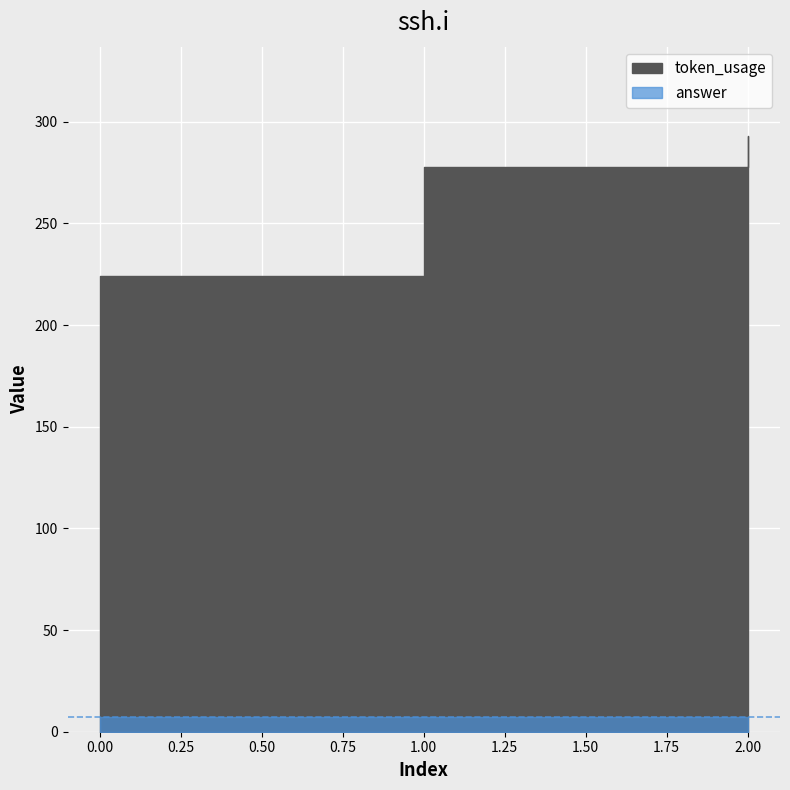

How many data points are less than 278?

1